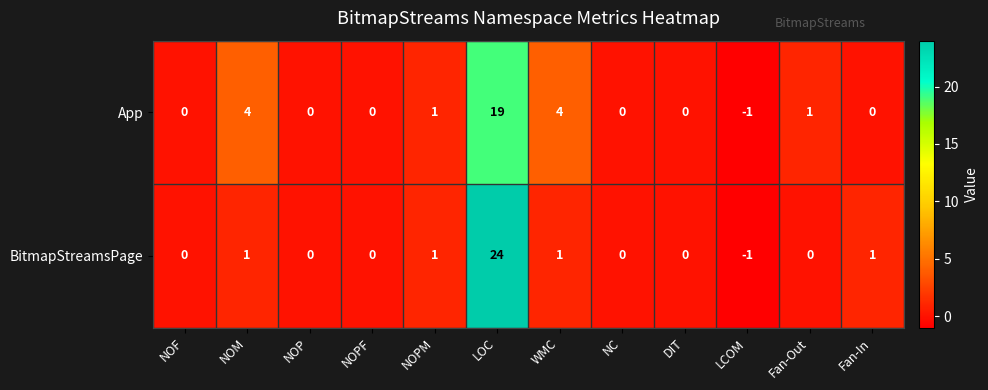

Which category has the highest value across all series?

LOC